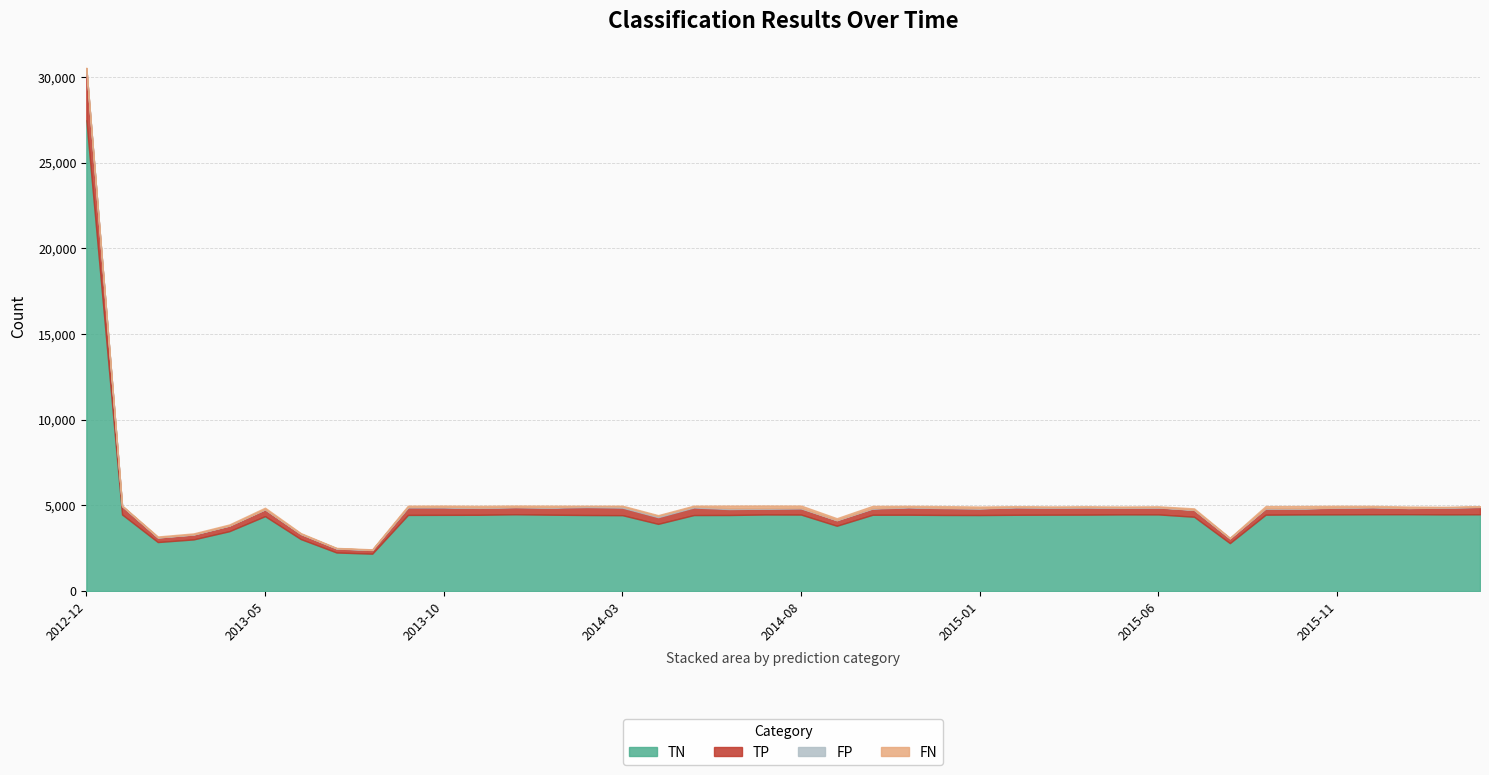

Reading right to left, transcribe all the data shown in this chart.

TN: 4479	4474	4484	4481	4475	4471	4457	2799	4336	4473	4474	4460	4457	4451	4437	4441	4455	4452	3811	4464	4469	4439	4436	3922	4428	4438	4456	4481	4451	4448	4444	2183	2252	3035	4372	3494	3015	2861	4470	27469
TP: 425	399	359	415	393	344	361	279	402	404	393	423	421	435	386	399	429	360	320	361	345	345	442	389	440	463	407	419	403	427	434	213	232	297	397	329	283	268	483	3035
FP: 18	9	11	8	12	17	20	6	11	16	16	19	11	21	16	23	27	28	17	29	26	52	52	68	61	48	34	11	26	42	40	11	15	11	11	3	13	4	21	3
FN: 28	35	77	66	95	131	121	27	75	53	51	44	50	47	92	94	64	129	102	135	154	153	55	51	54	32	86	80	92	72	66	29	21	41	85	60	54	52	17	26